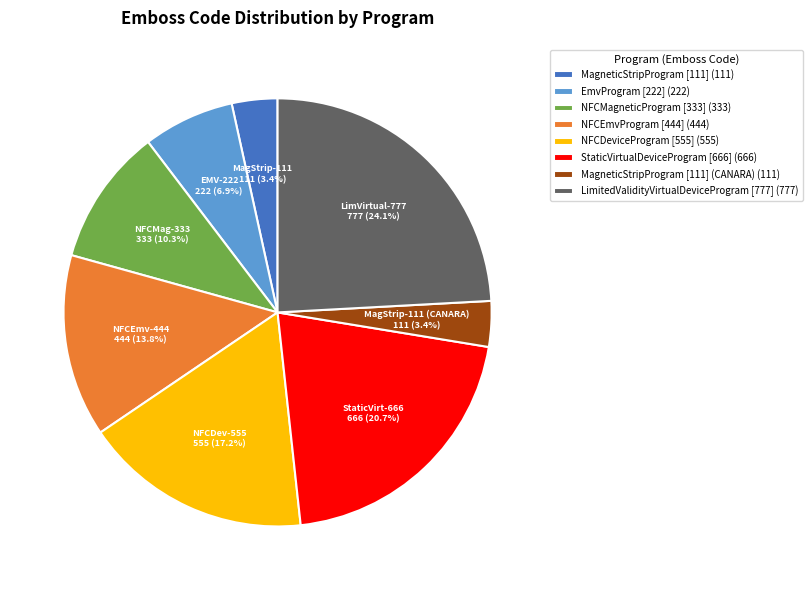

Does any single category account for the majority?

No